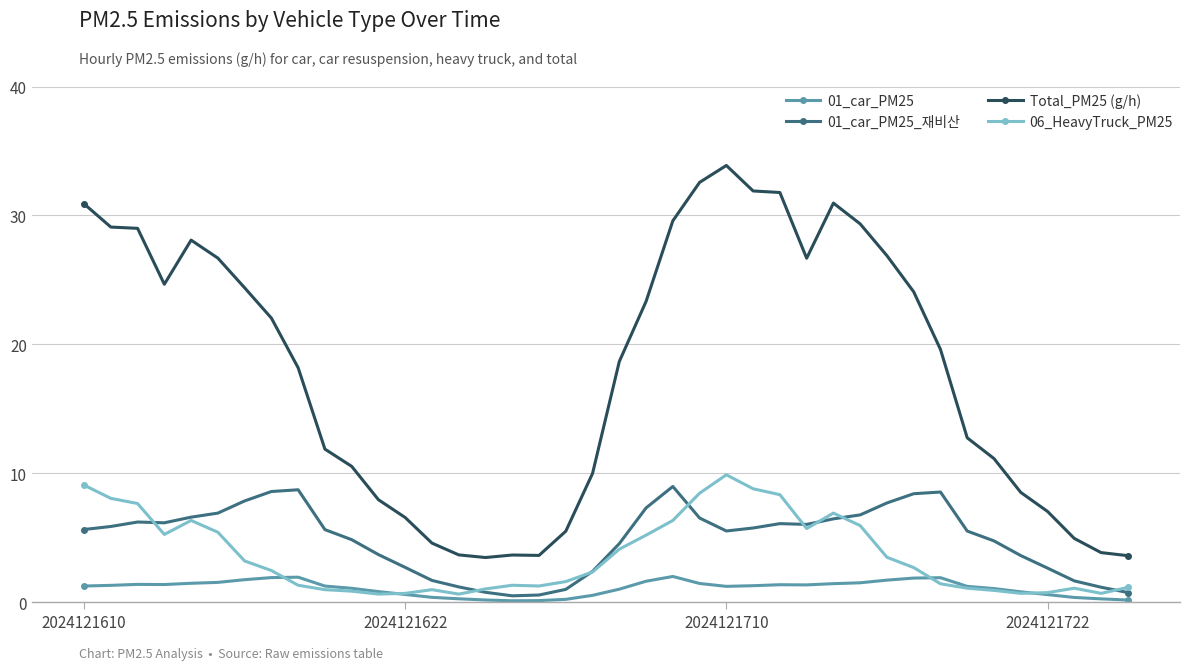

In 06_HeavyTruck_PM25, how many points are higher than both neighbors (excluding endpoints)?

6